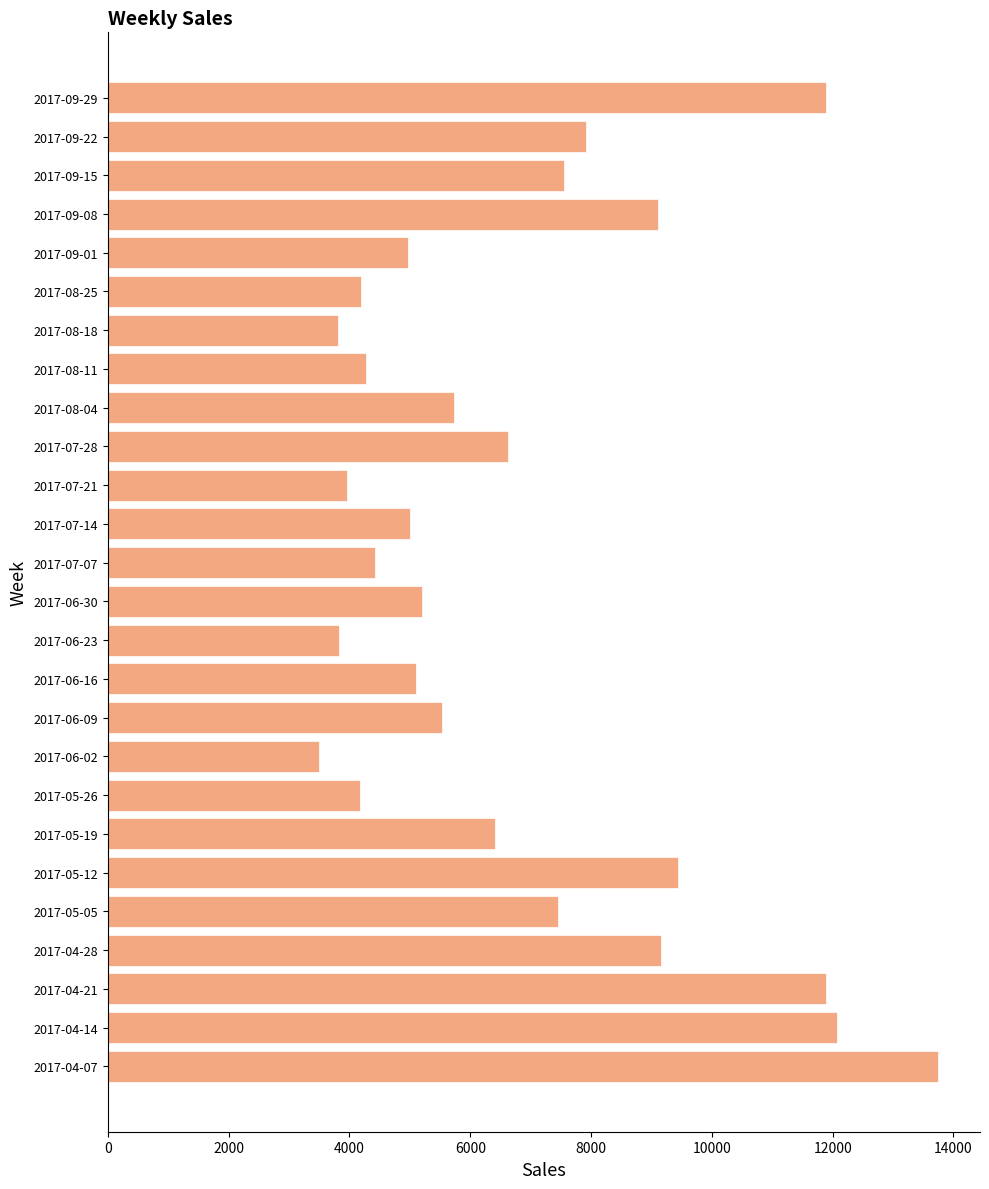

At which label is the value closest to 8621?

2017-09-08